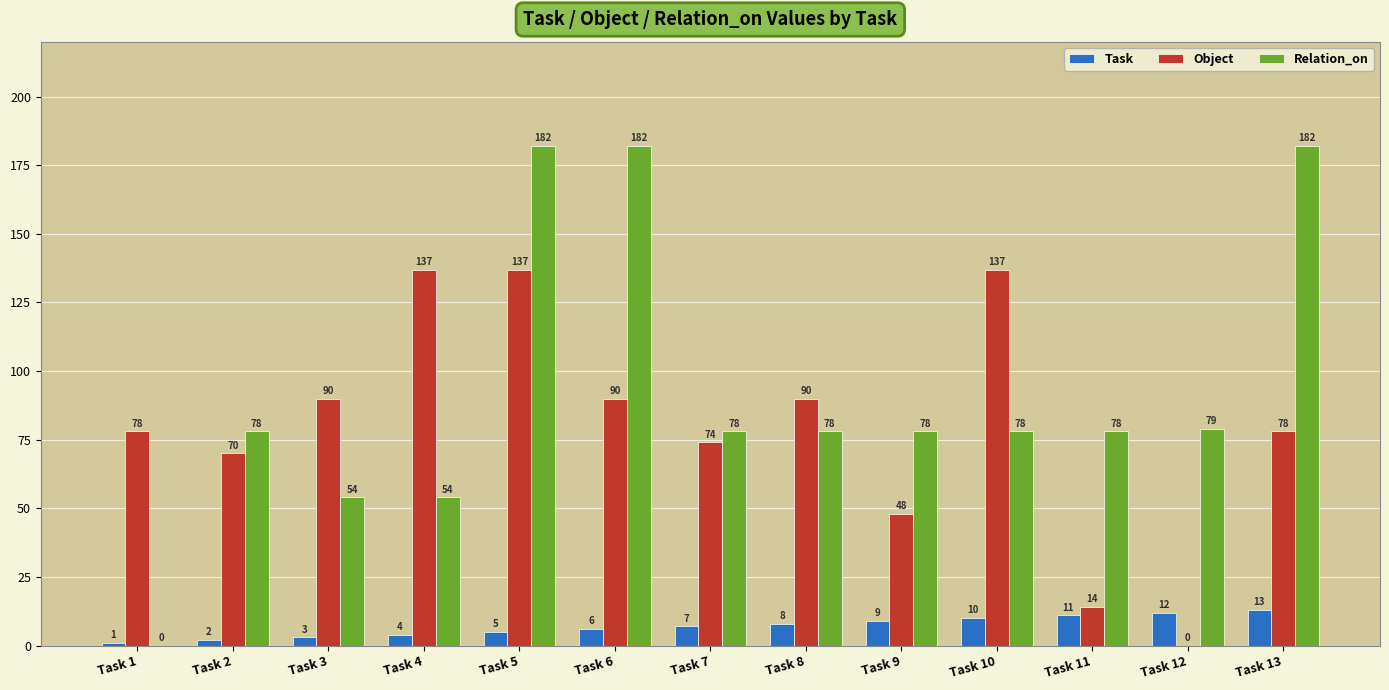

What is the sum of all Task values?

91